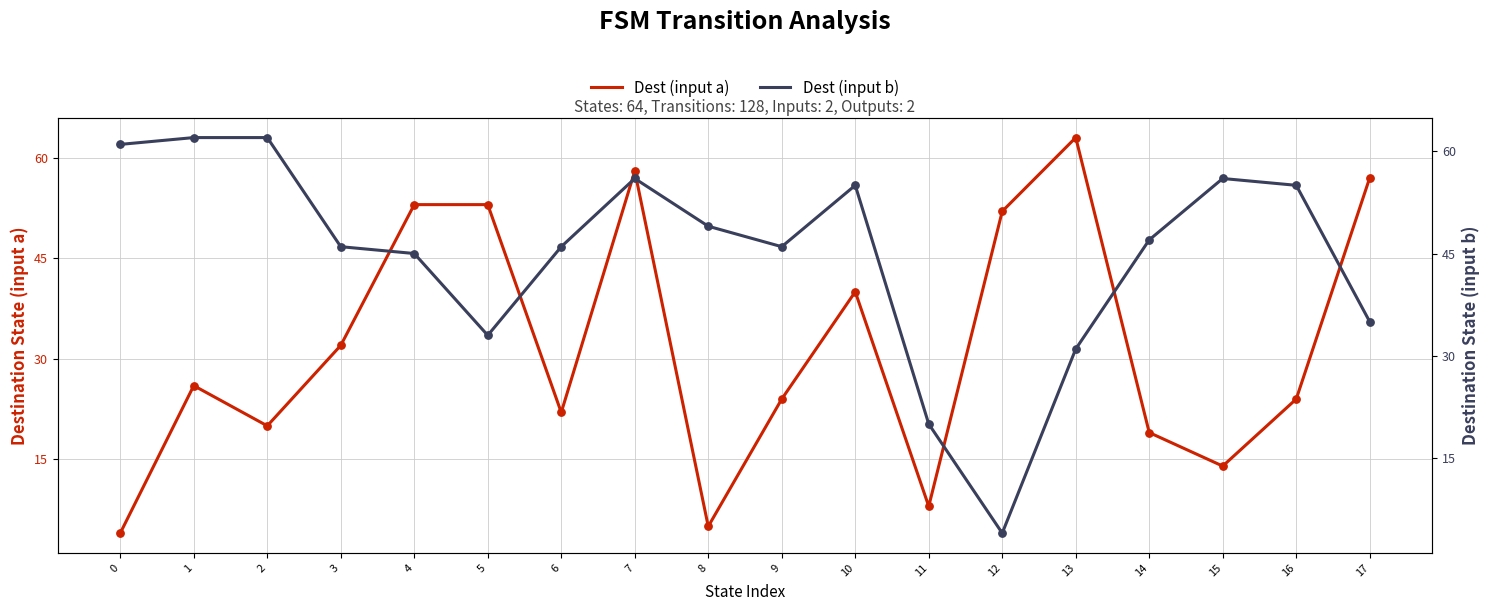

At how many categories does at least one series exceed 56?

6